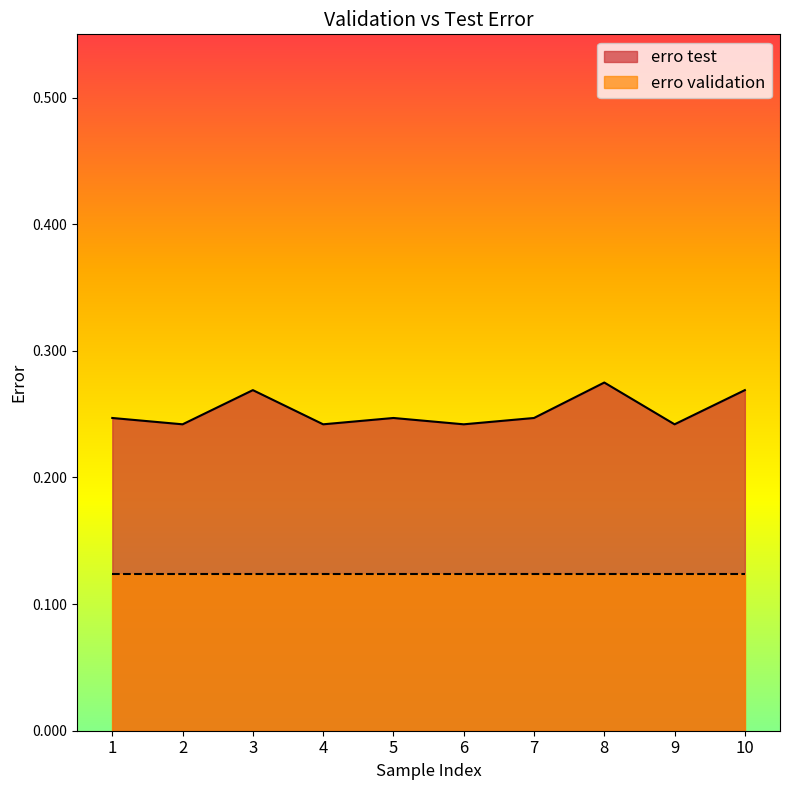

List the labels in order of value, smallest first.

2, 4, 6, 9, 1, 5, 7, 3, 10, 8